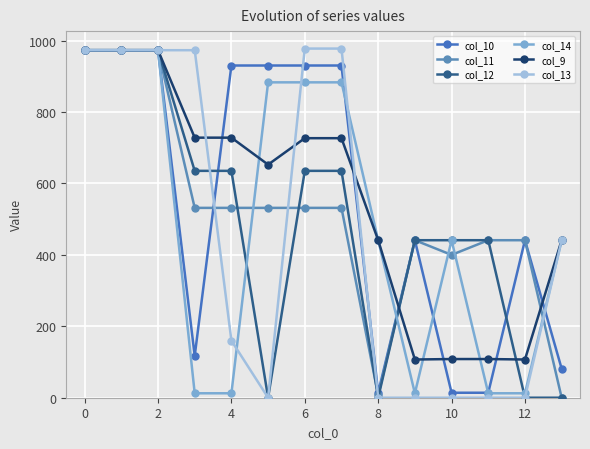

How many distinct data groups are displayed?

6